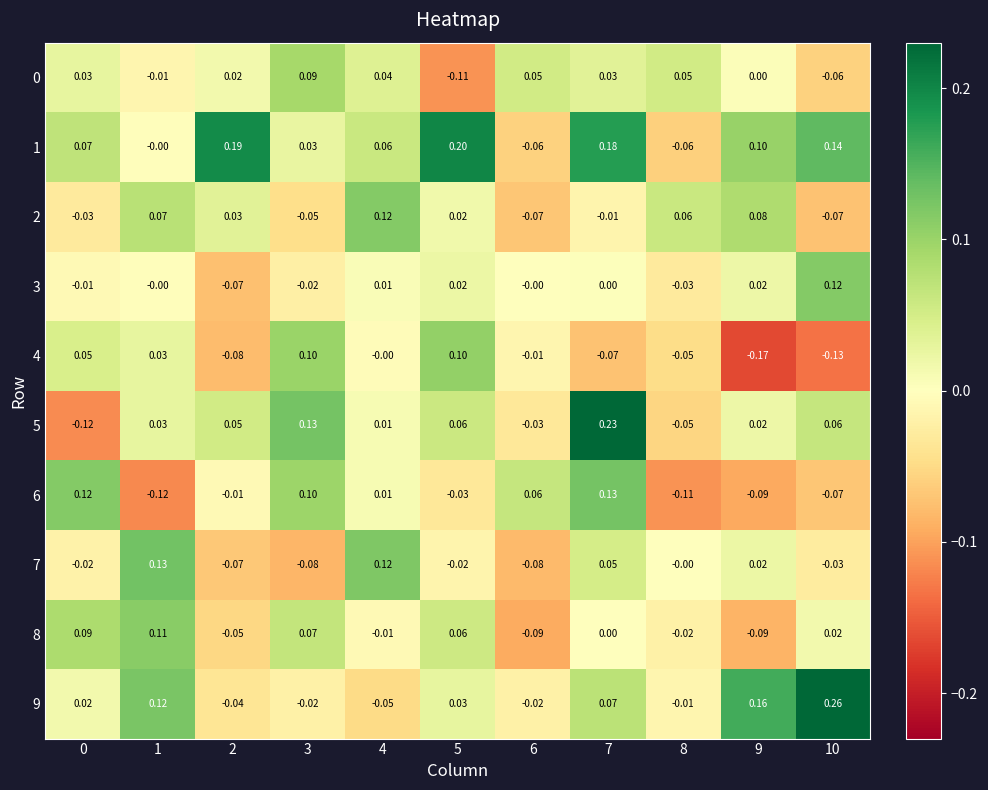

Is the value of 6 at 3 greater than the value of 0 at 3?

Yes